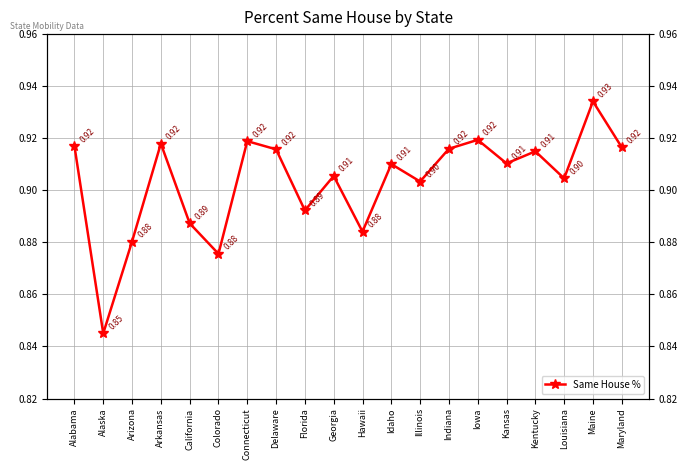

How many series are shown in this chart?

1